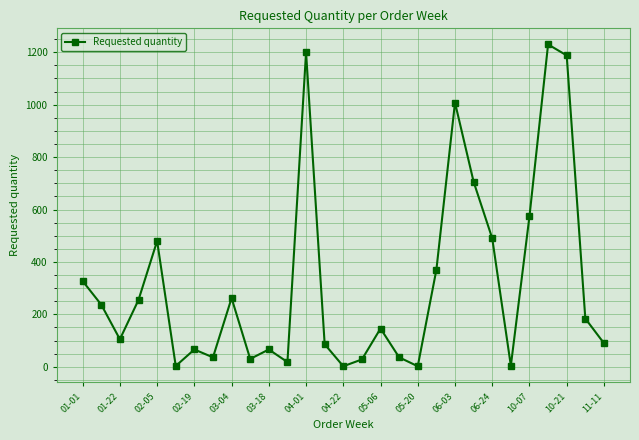

What is the maximum value shown in the chart?

1230